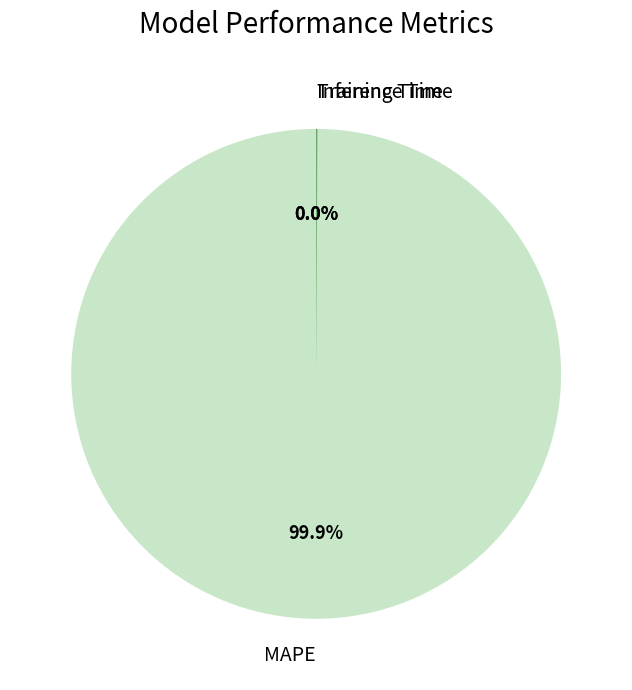

Which category accounts for the majority?

MAPE